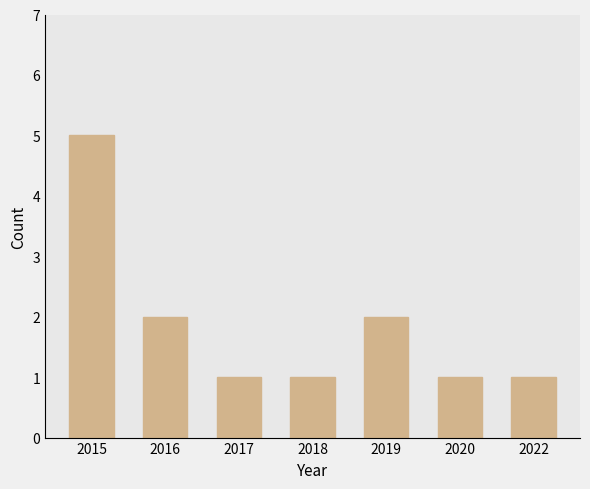

Approximately how many times larger is the value at 2018 compared to 2016?

0.5